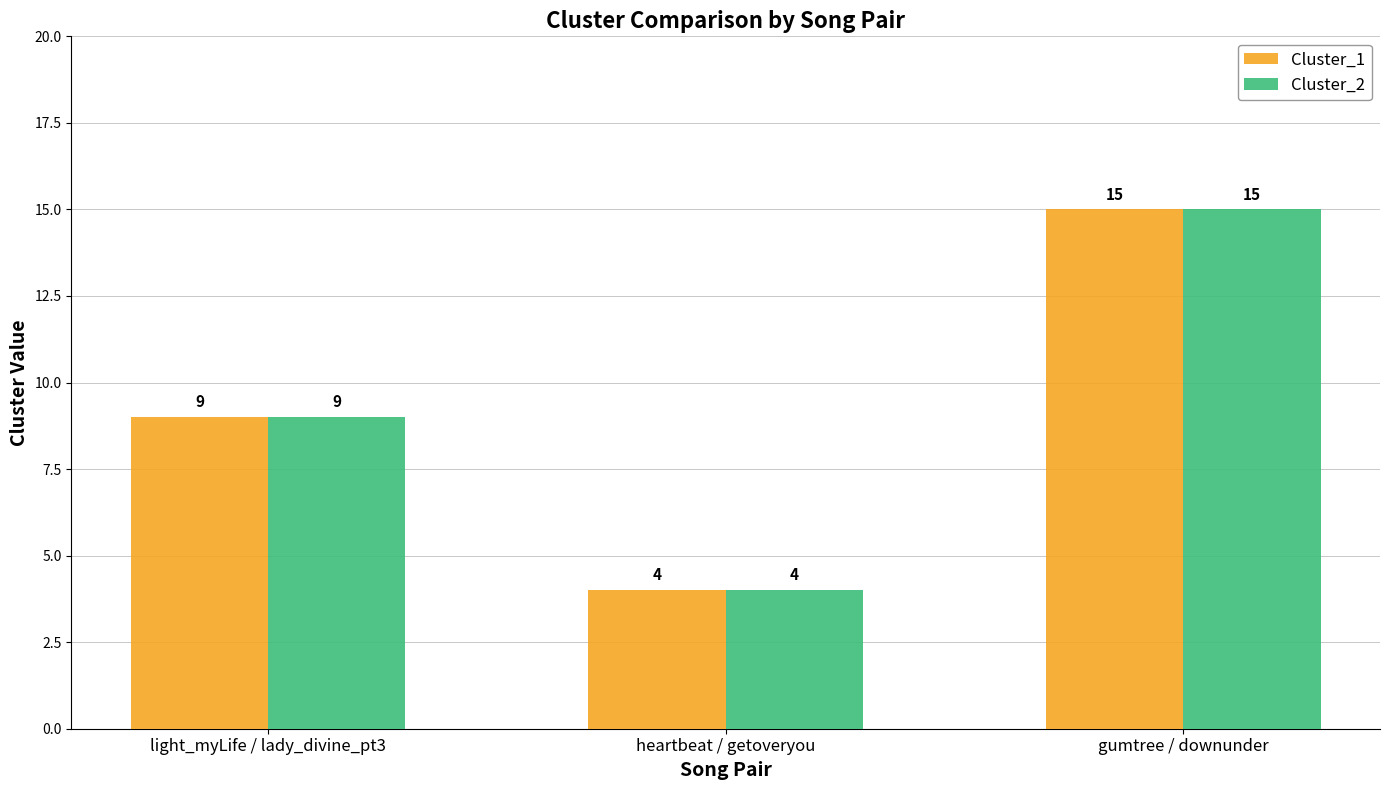

What is the total value across all series at heartbeat / getoveryou?

8